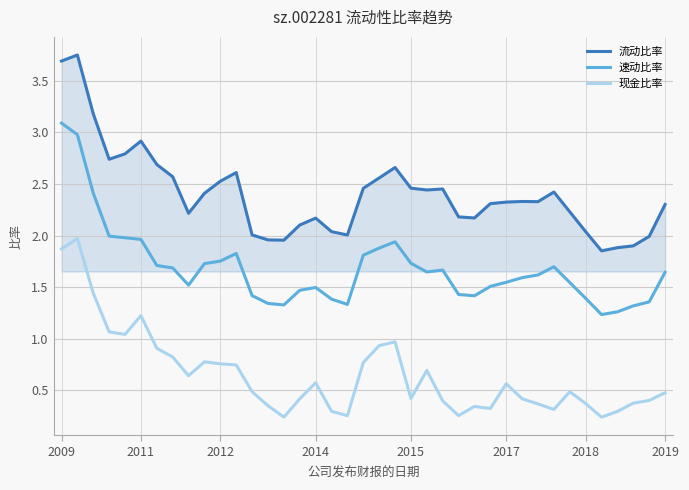

Which series has the largest total across all categories?

流动比率